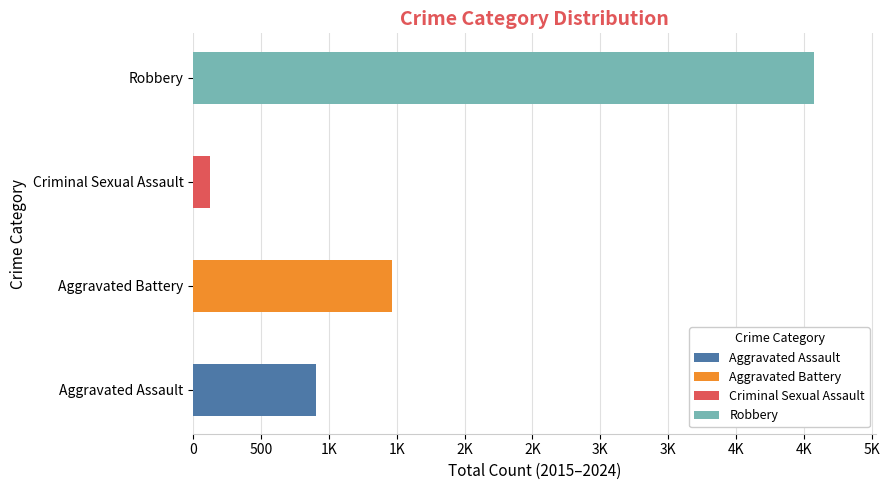

Reading right to left, what are all the values shown in this chart?

Aggravated Assault: 66	130	121	110	94	98	77	95	71	46
Aggravated Battery: 97	244	202	163	150	148	152	142	82	82
Criminal Sexual Assault: 13	22	24	14	3	8	11	8	8	12
Robbery: 218	440	521	484	450	591	520	446	510	395